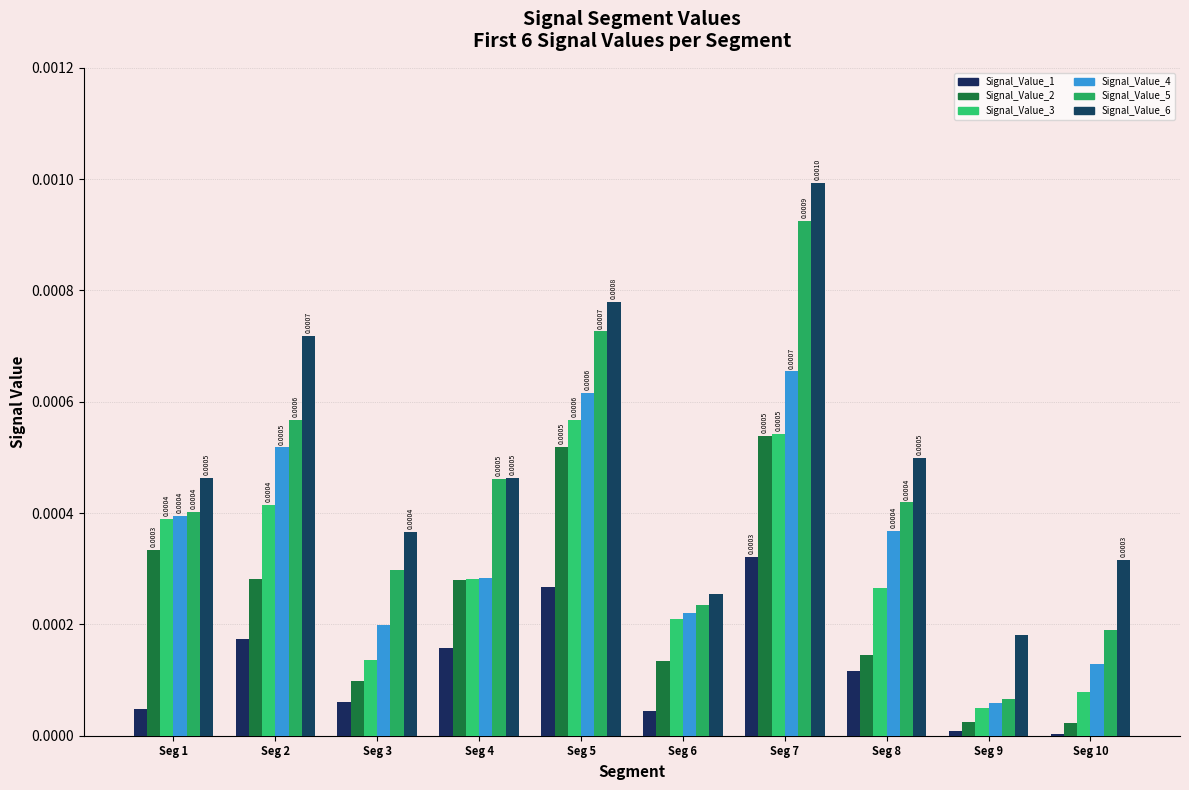

Between Seg 7 and Seg 10, which series saw the biggest shift?

Signal_Value_5